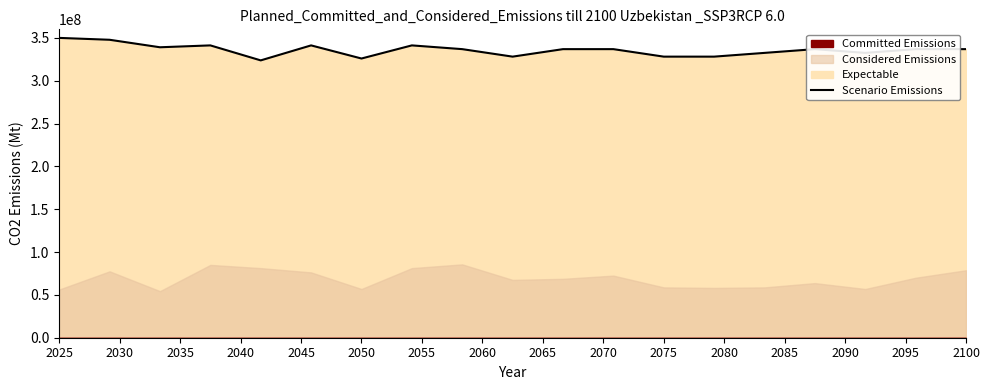

How many points are lower than both their immediate neighbors (excluding endpoints)?

5